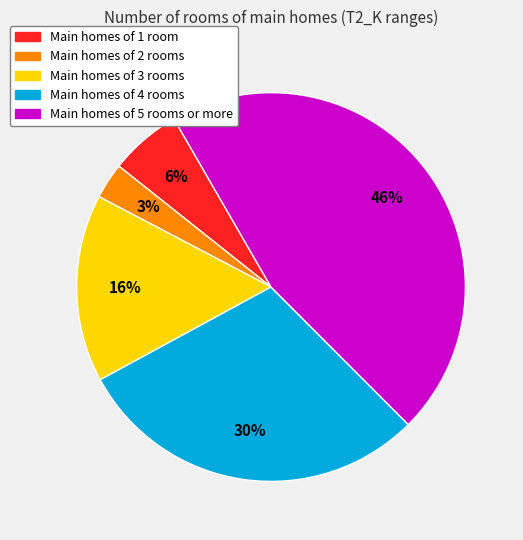

Which has a higher value, Main homes of 5 rooms or more or Main homes of 4 rooms?

Main homes of 5 rooms or more